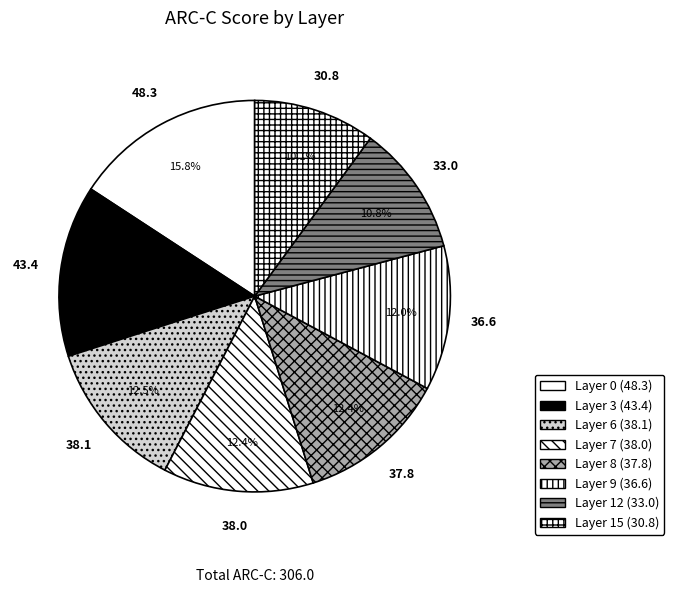

Count the number of slices in the pie.

8